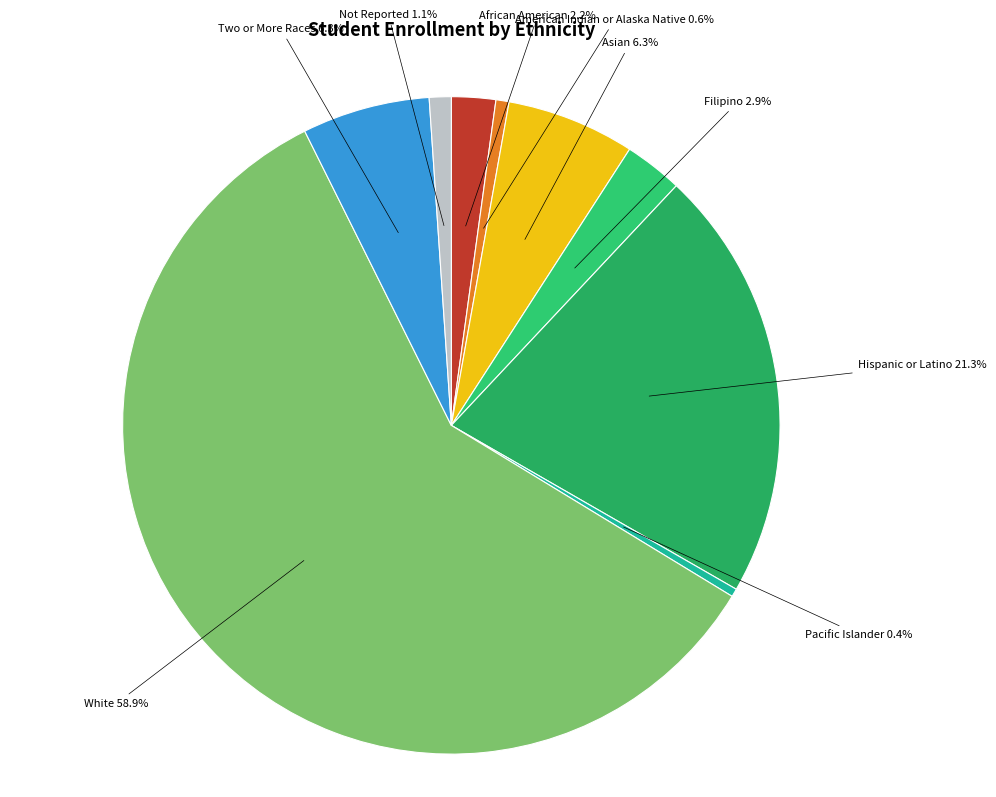

To the nearest percent, what is the difference between the largest and smallest slice percentages?

59%